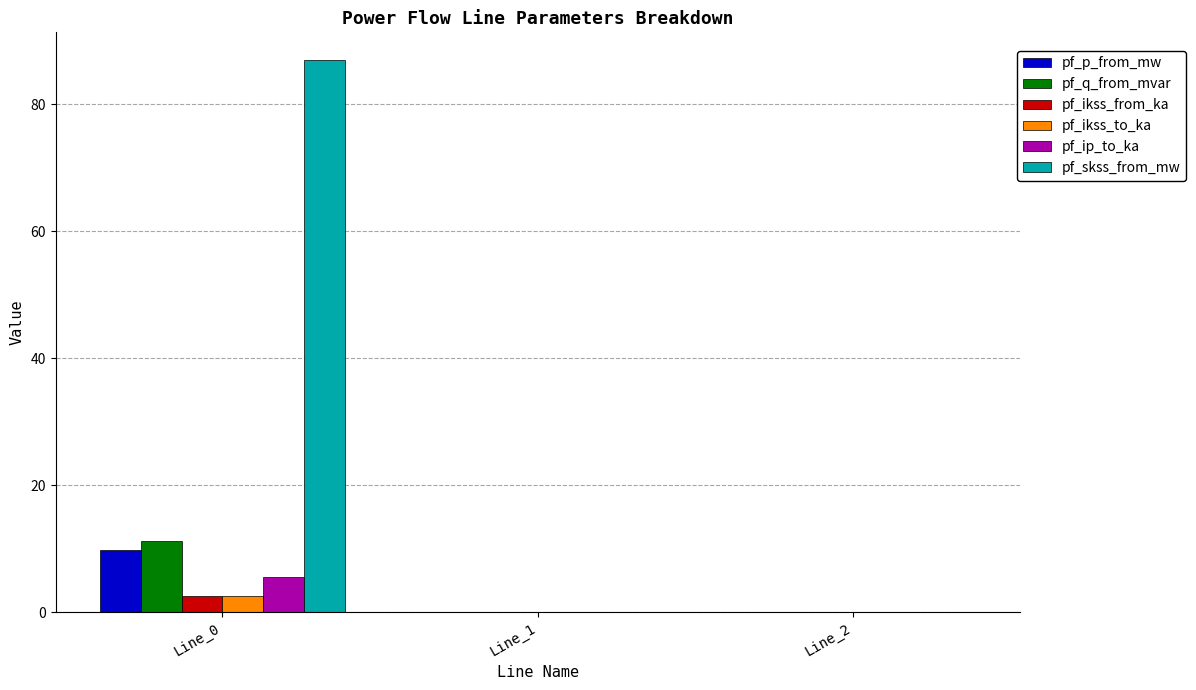

What is the spread (max minus min) of values at Line_0?

84.5